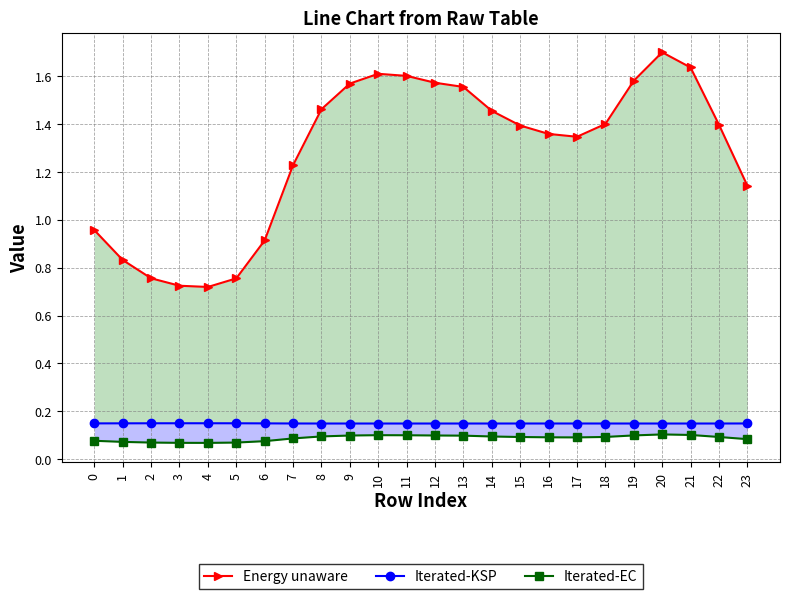

At which category is the sum across all series the highest?

20